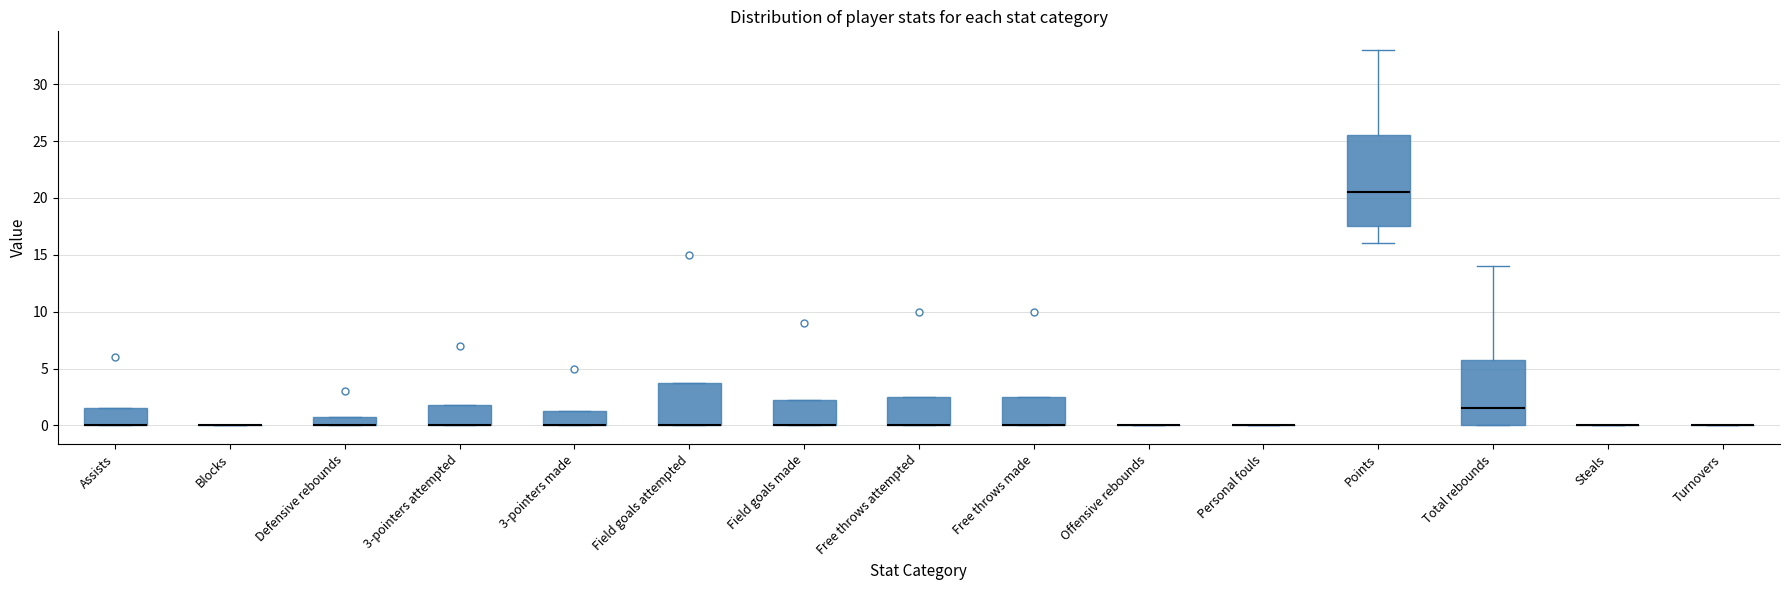

Where is the upper edge of the box for Defensive rebounds on the y-axis? The values are not printed on the chart, so give them approximately, as read against the axis.

1.0